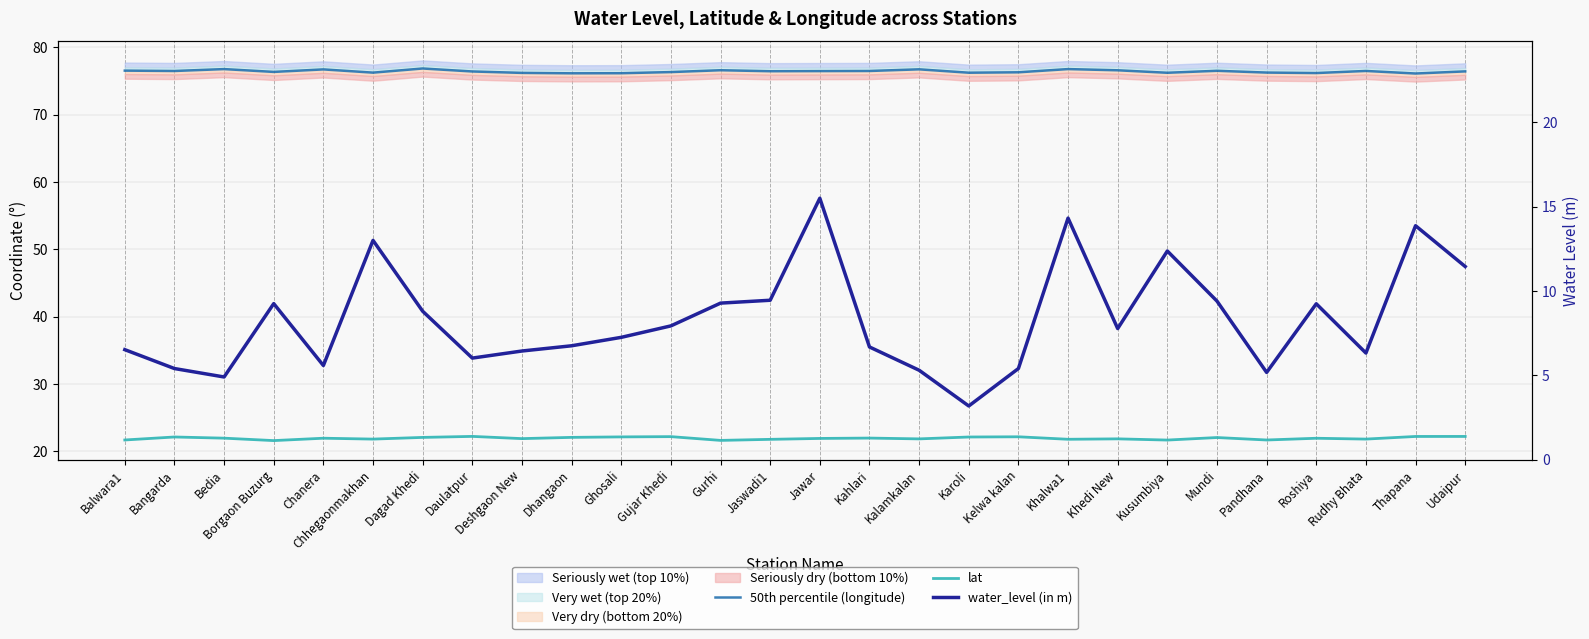

What is the label of the 10th point from the left?

Dhangaon